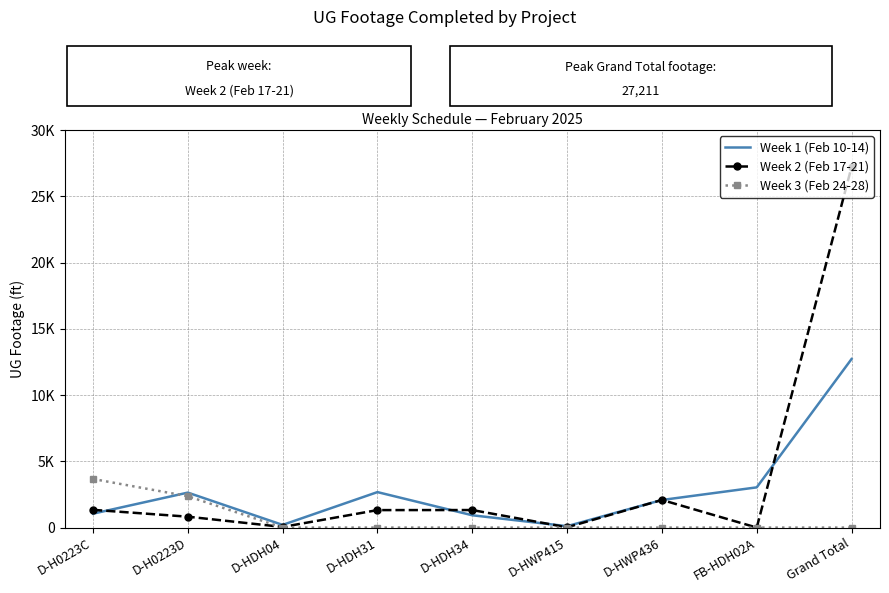

What is the difference between the second highest and minimum values in the Week 1 (Feb 10-14) series?

2929